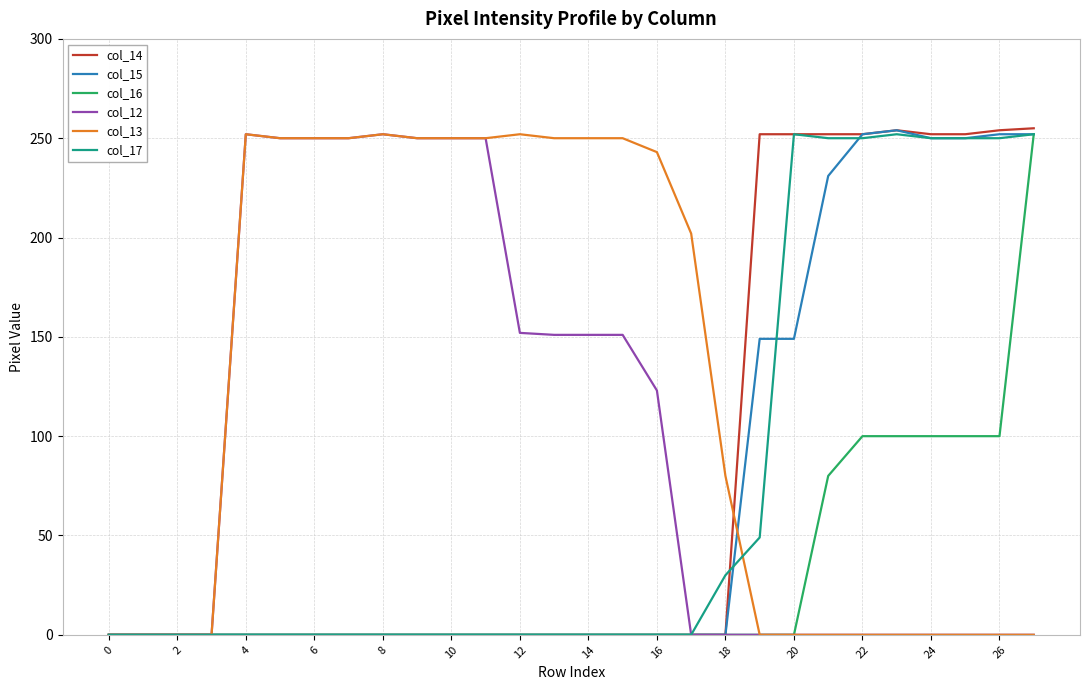

What is the maximum value shown in the chart?

255